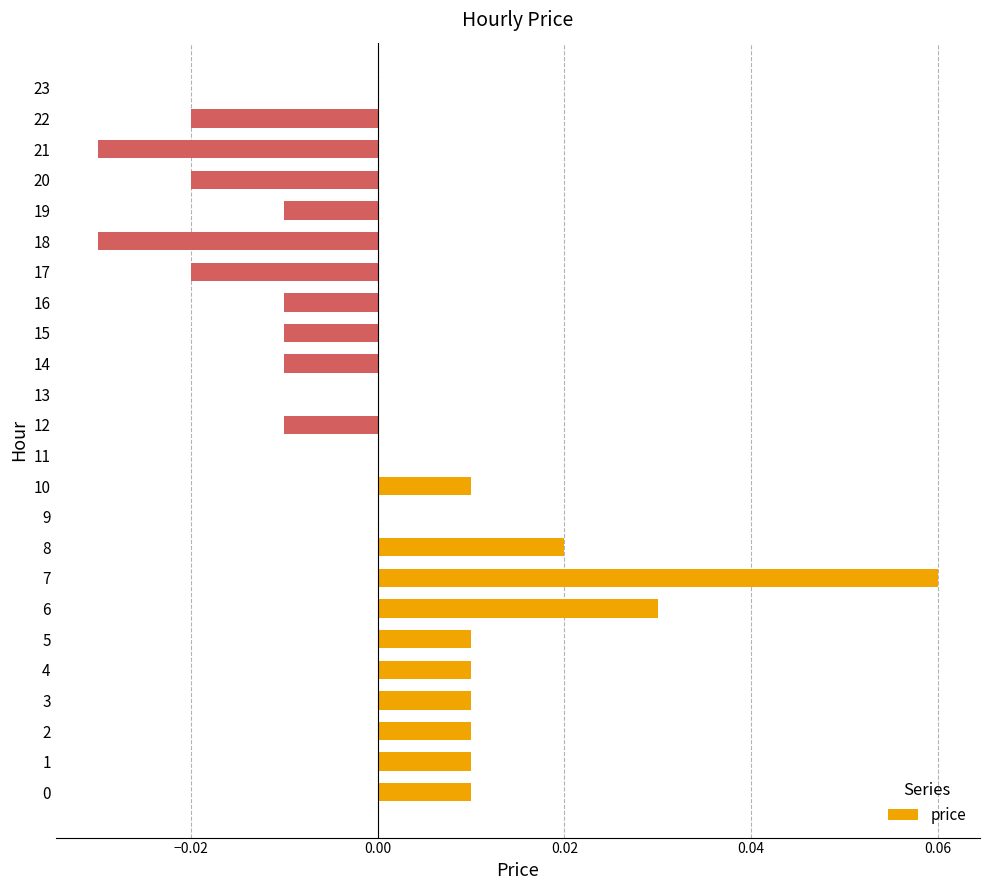

The value at 2 is 0.0. True or false?

True